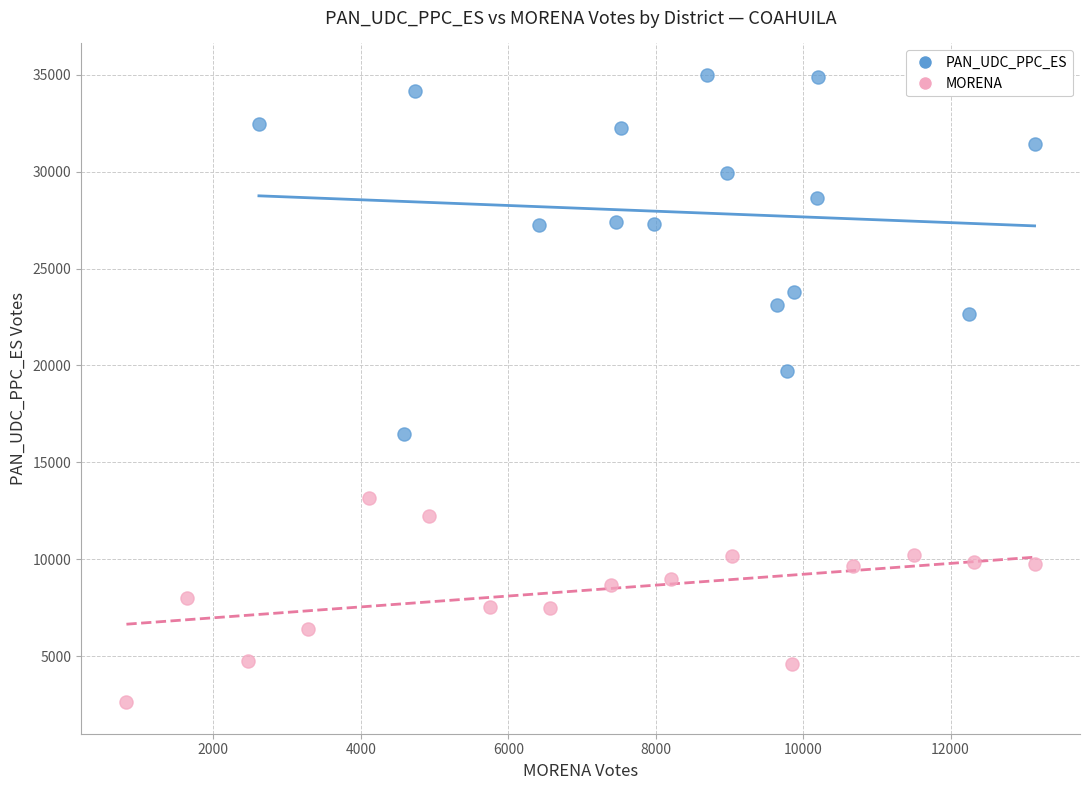

Which series contains the highest Y value?

PAN_UDC_PPC_ES